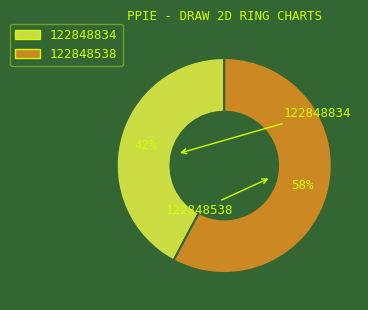

Combined, do 122848834 and 122848538 account for over 50%?

Yes